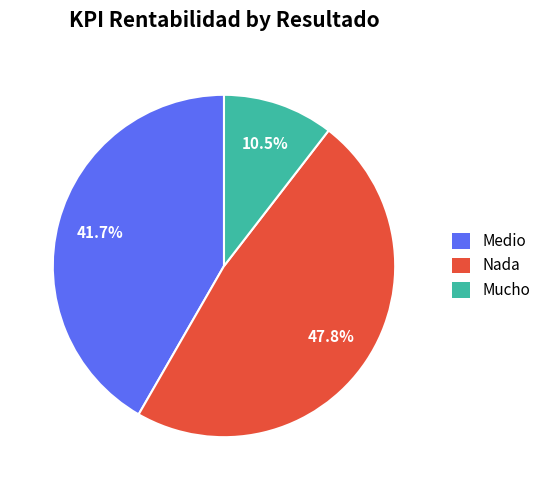

Does any single category account for the majority?

No